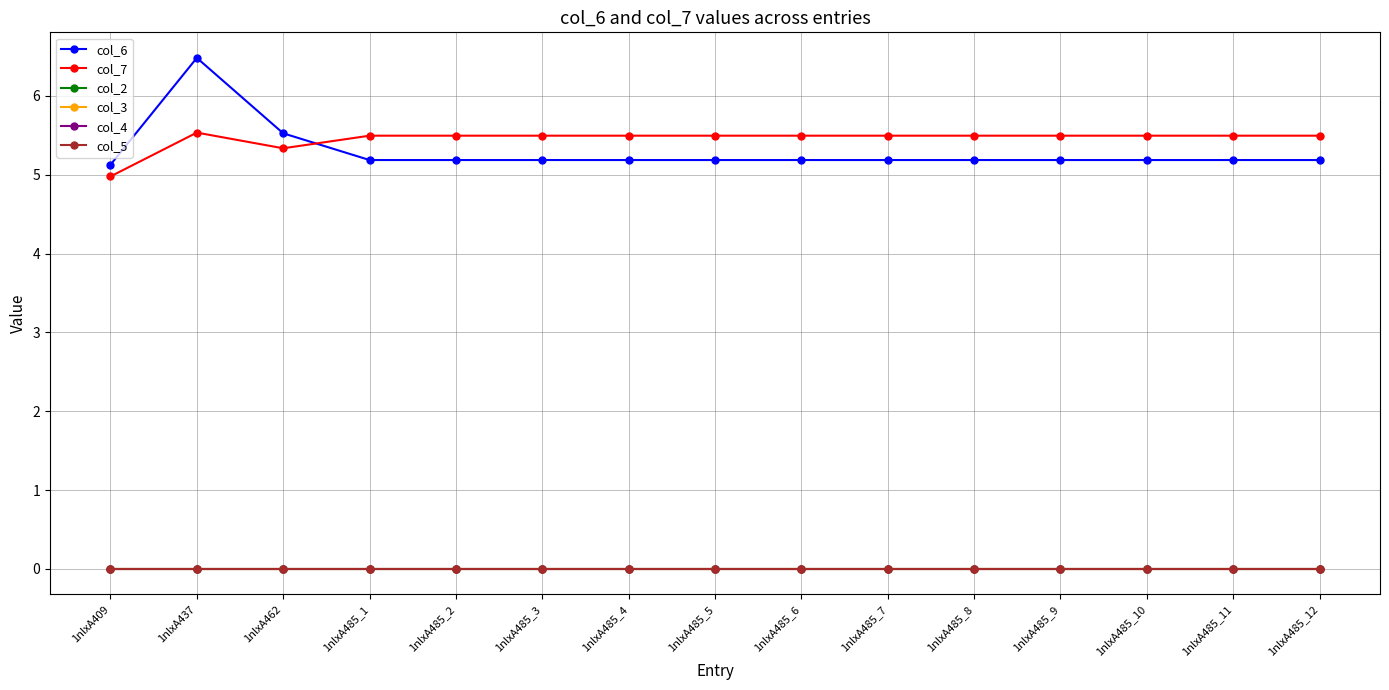

Reading left to right, list all the values displayed in this chart.

col_6: 5.1	6.5	5.5	5.2	5.2	5.2	5.2	5.2	5.2	5.2	5.2	5.2	5.2	5.2	5.2
col_7: 5.0	5.5	5.3	5.5	5.5	5.5	5.5	5.5	5.5	5.5	5.5	5.5	5.5	5.5	5.5
col_2: 0.0	0.0	0.0	0.0	0.0	0.0	0.0	0.0	0.0	0.0	0.0	0.0	0.0	0.0	0.0
col_3: 0.0	0.0	0.0	0.0	0.0	0.0	0.0	0.0	0.0	0.0	0.0	0.0	0.0	0.0	0.0
col_4: 0.0	0.0	0.0	0.0	0.0	0.0	0.0	0.0	0.0	0.0	0.0	0.0	0.0	0.0	0.0
col_5: 0.0	0.0	0.0	0.0	0.0	0.0	0.0	0.0	0.0	0.0	0.0	0.0	0.0	0.0	0.0